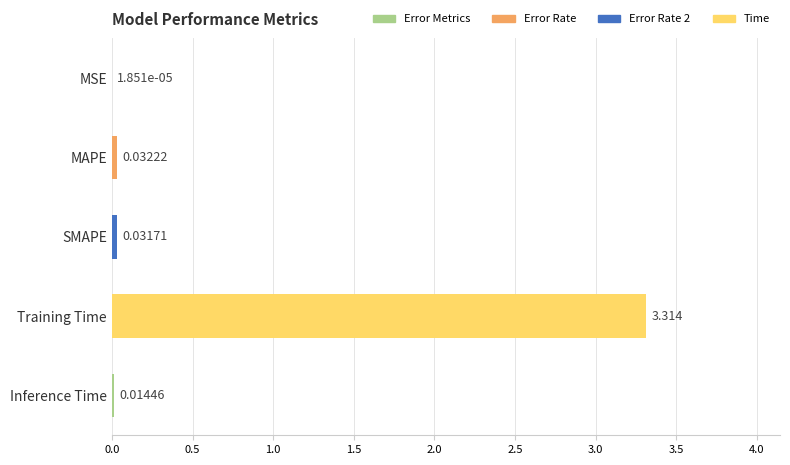

What is the maximum value shown in the chart?

3.3